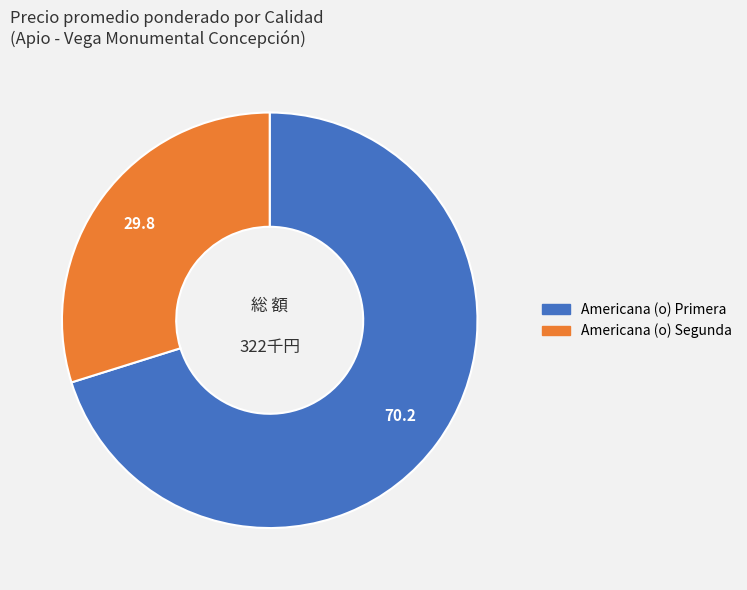

The Americana (o) Primera slice represents 70% of the pie. True or false?

True